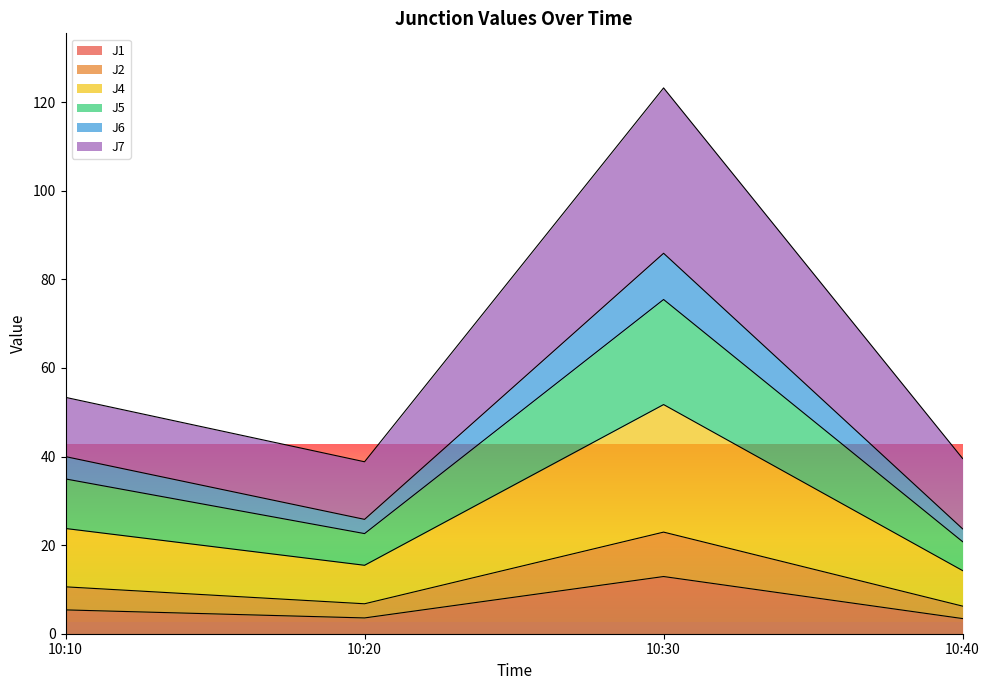

True or false: J2 and J5 intersect in this chart.

False